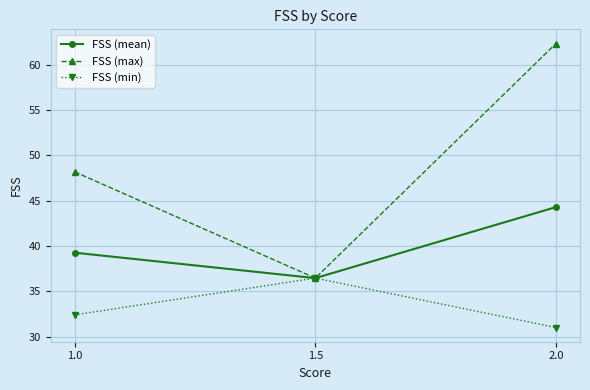

Is the value of FSS (min) at 1.5 greater than the value of FSS (mean) at 2.0?

No